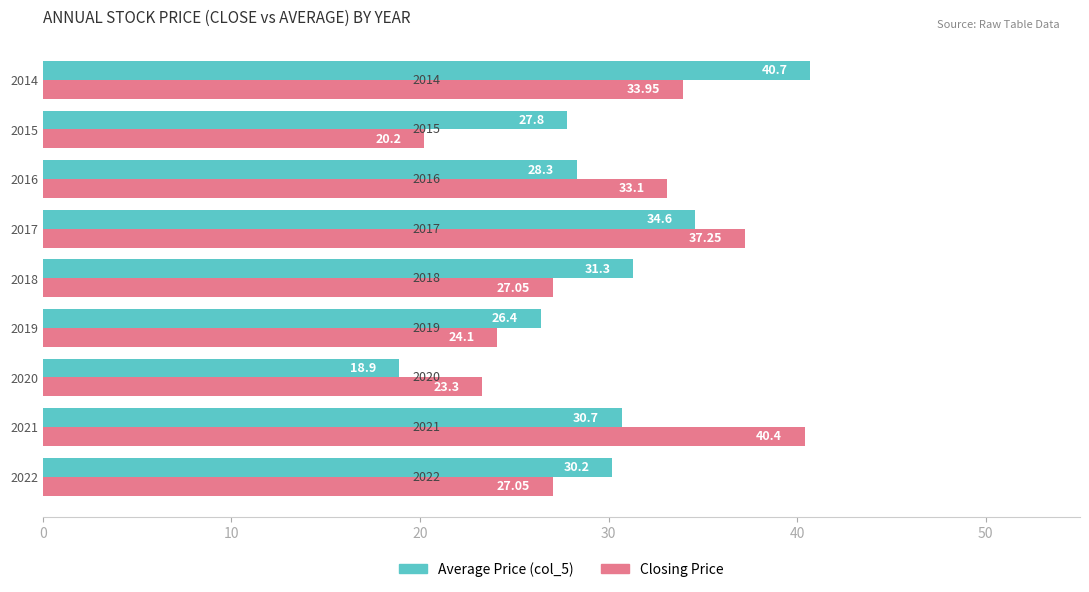

At which category is the sum across all series the highest?

2014